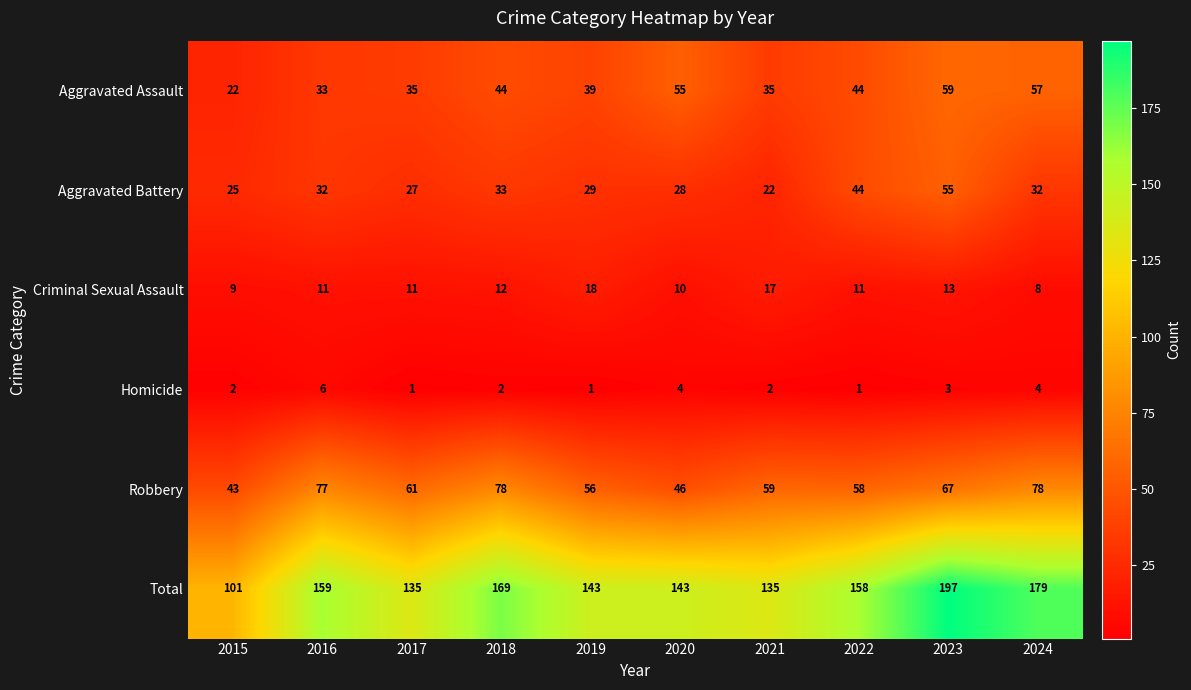

What is the difference between the highest and lowest values at 2019?

142